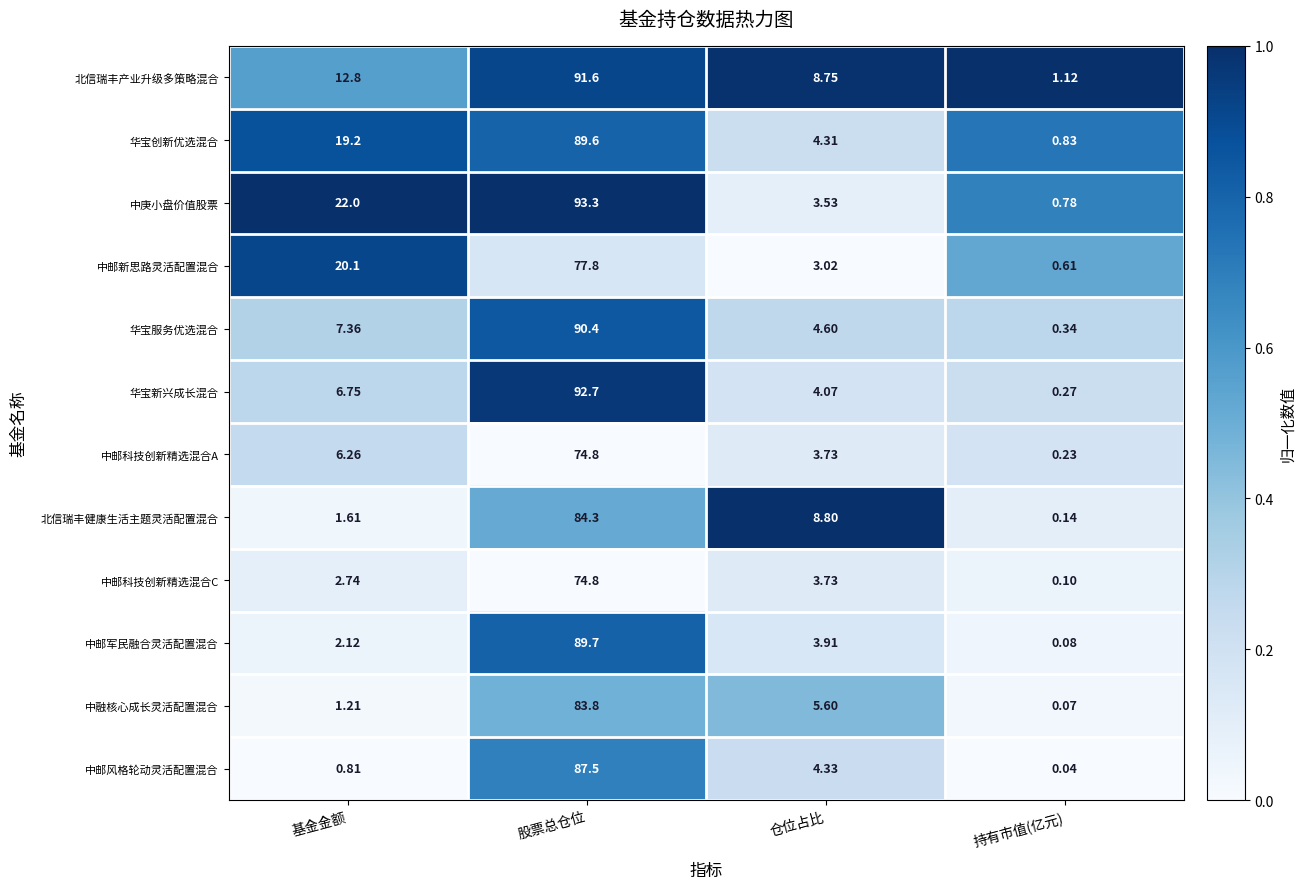

Which category has the highest value across all series?

股票总仓位